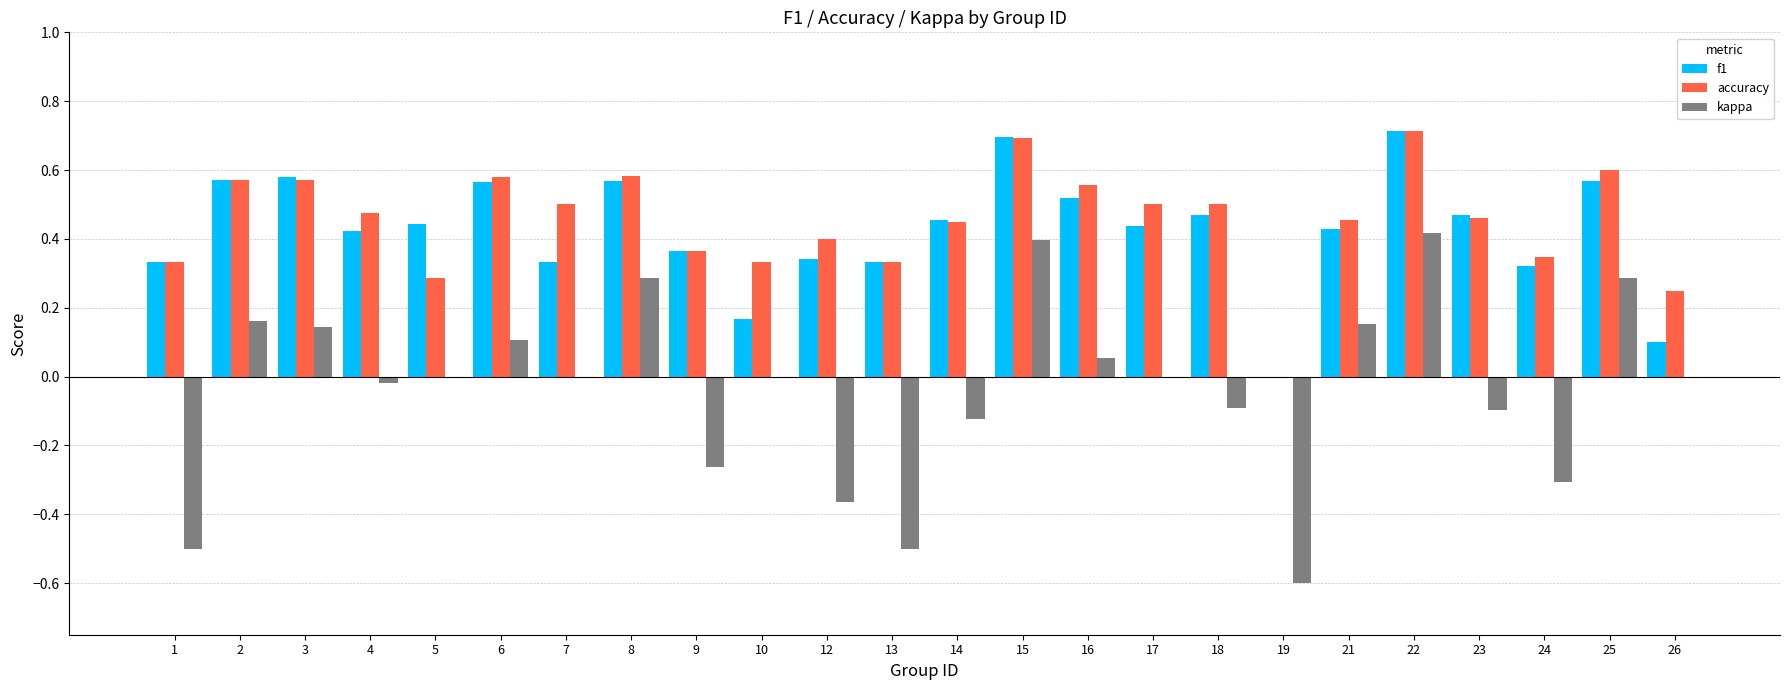

What is the maximum value for accuracy?

0.7